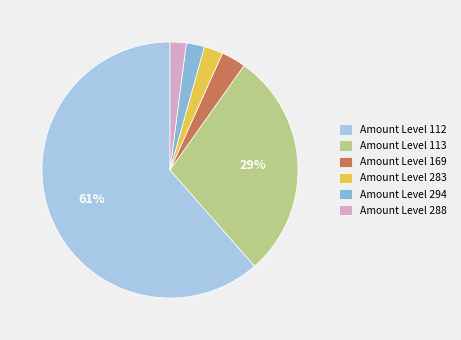

How many segments does this pie chart have?

6